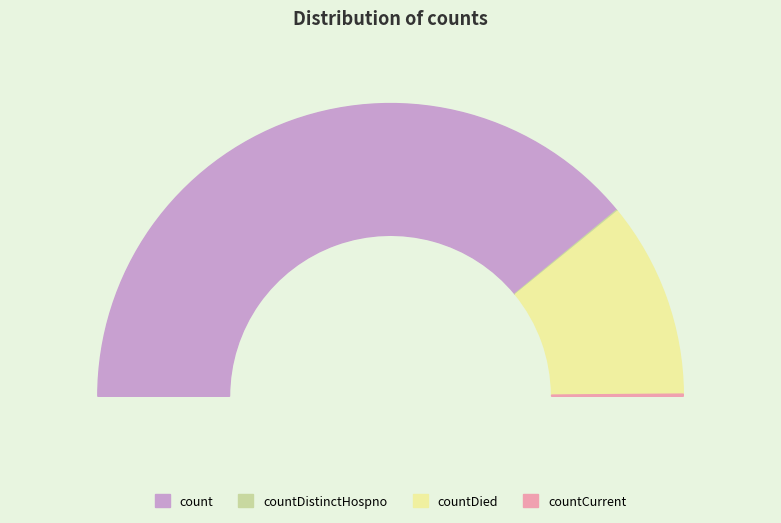

What is the ratio of the value at countDied to the value at countCurrent?

89.3